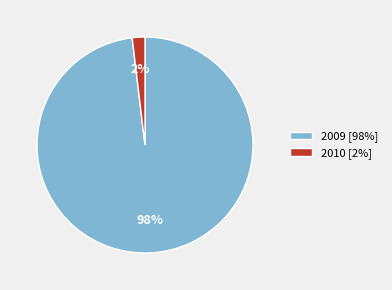

To the nearest percent, what is the average slice percentage?

50%